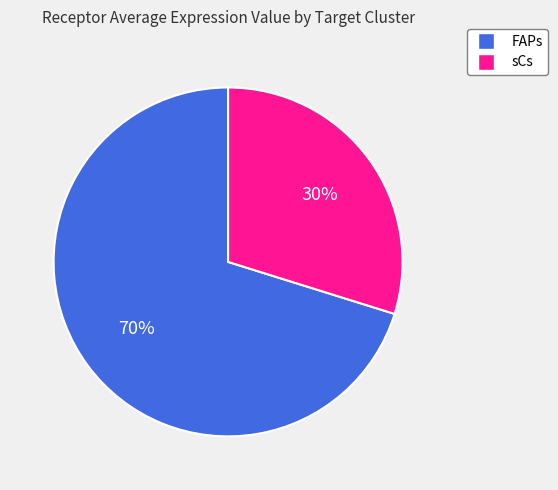

Is there any slice that represents more than half of the pie?

Yes